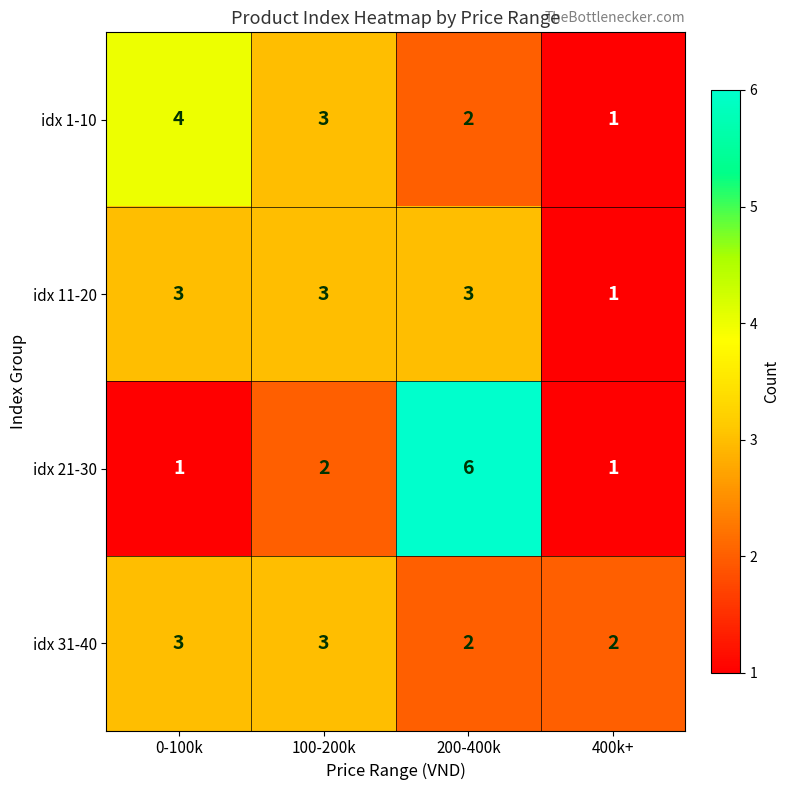

At which category is the sum across all series the highest?

200-400k